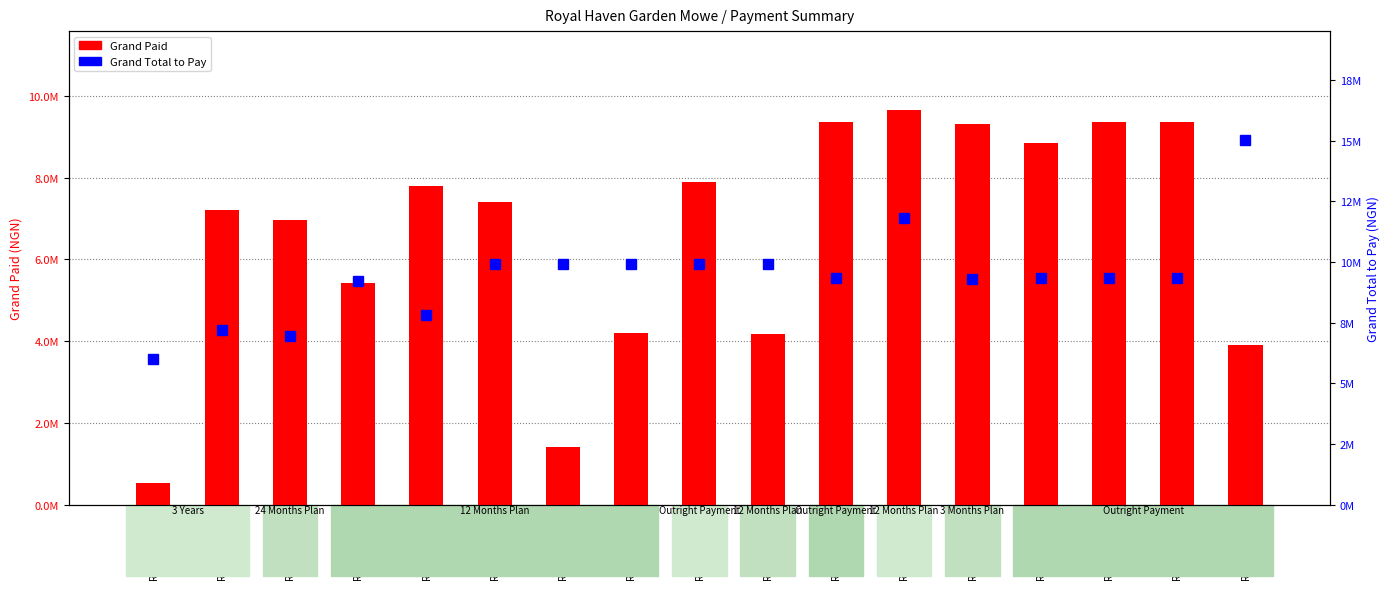

How many groups of bars are there?

17